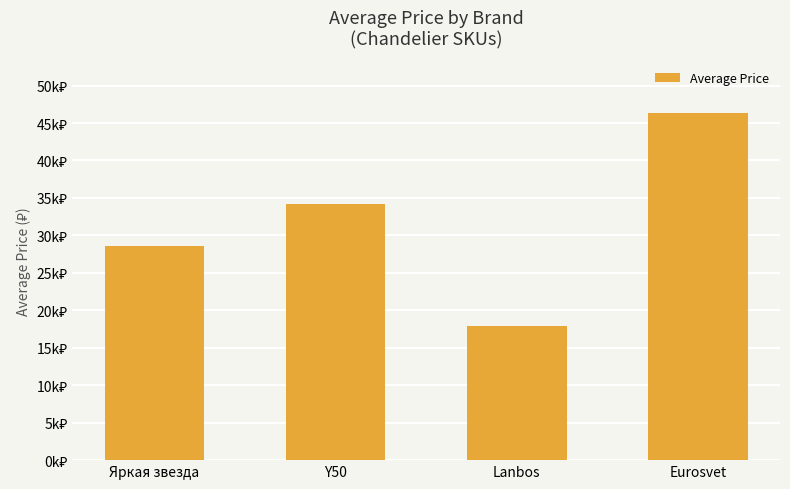

The chart shows a value of 28234 at Lanbos. True or false?

False